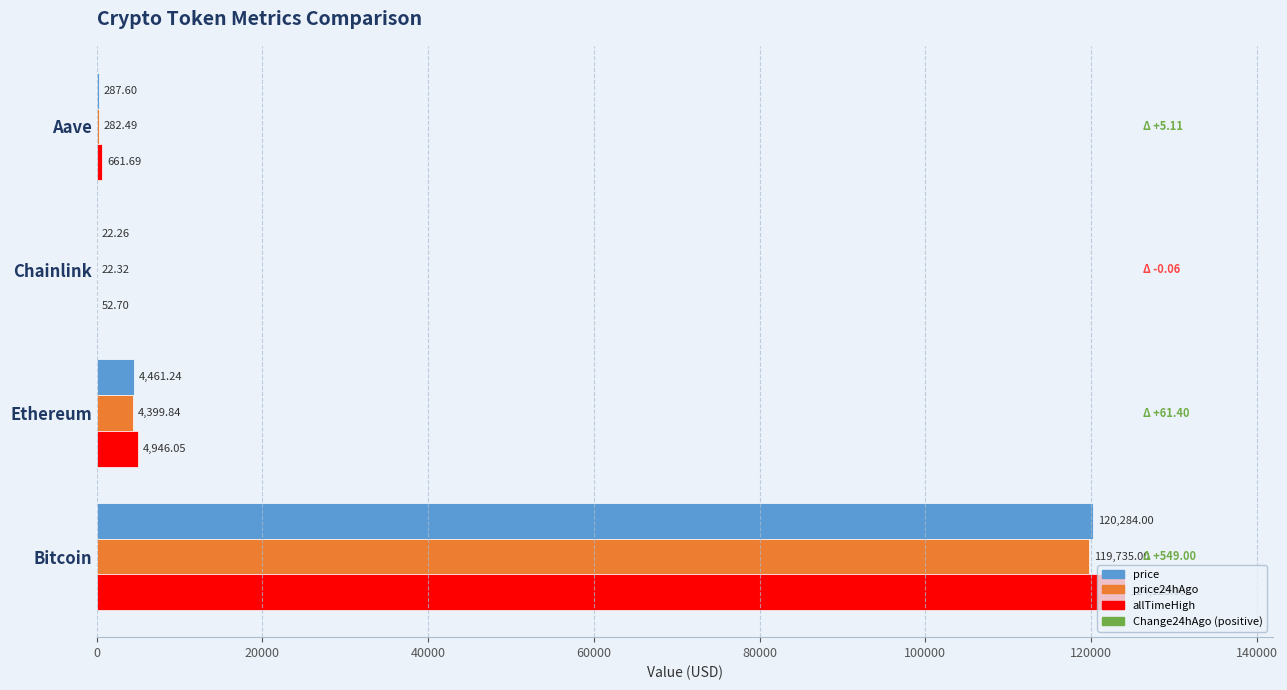

At which category is the sum across all series the highest?

Bitcoin